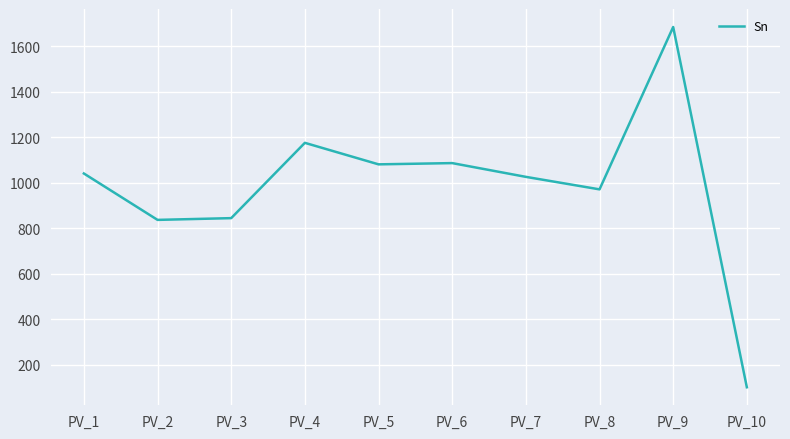

What is the sum of all values?

9839.9